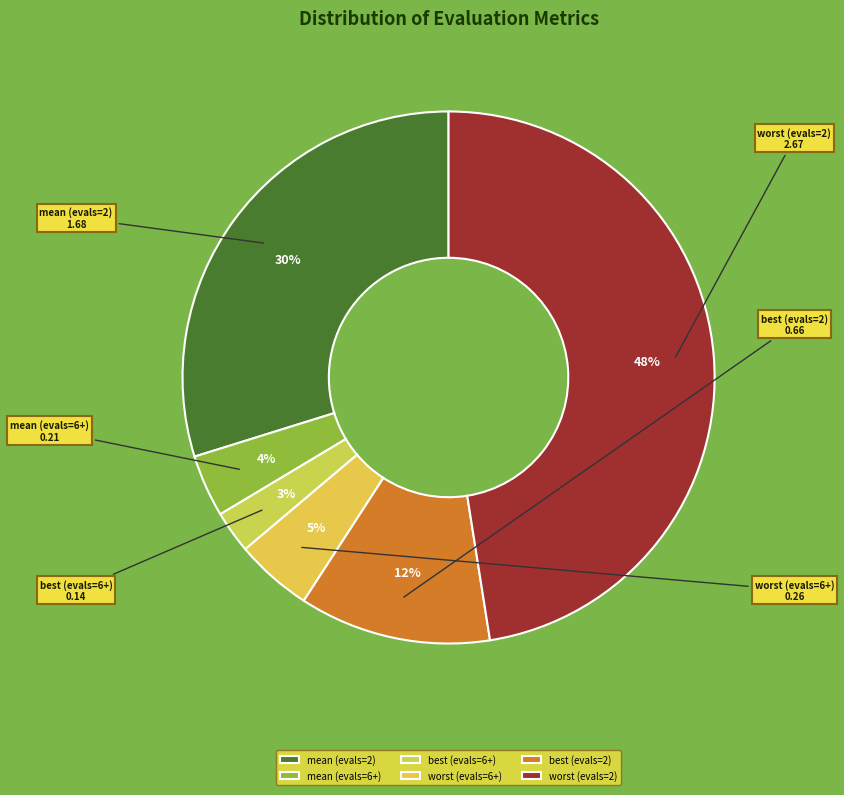

Which slice is the smallest?

best (evals=6+)